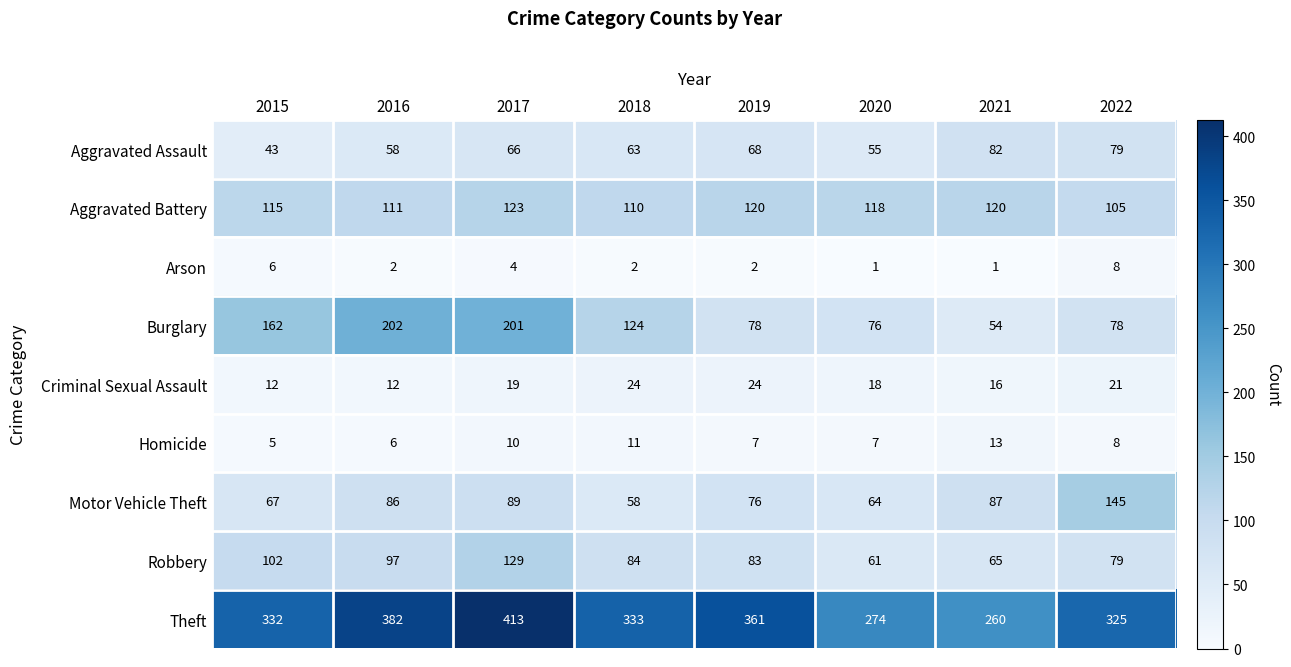

The Aggravated Battery series shows 180 at 2021. True or false?

False